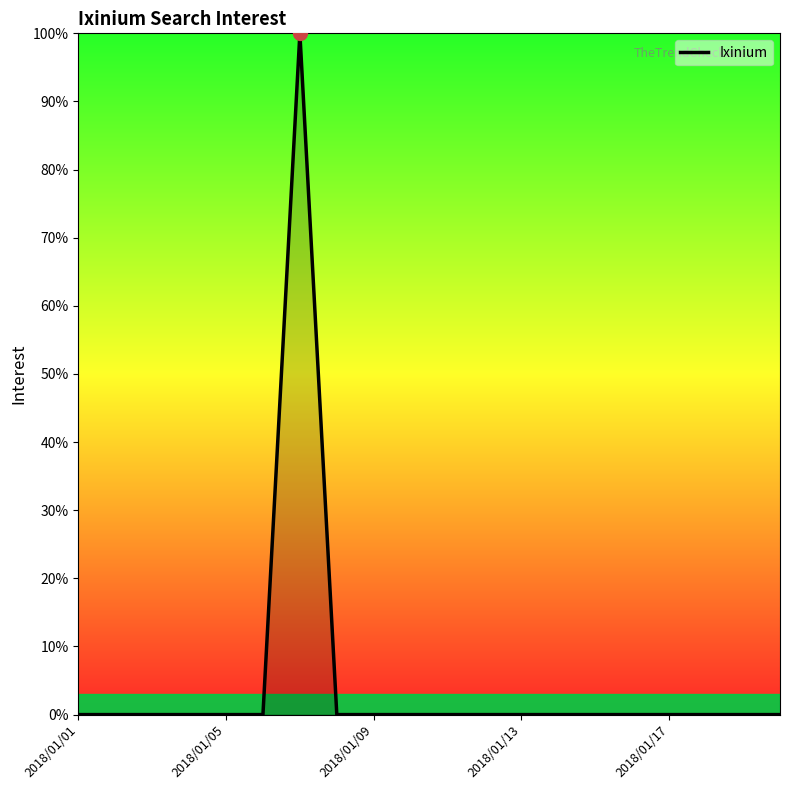

What is the maximum value shown in the chart?

100